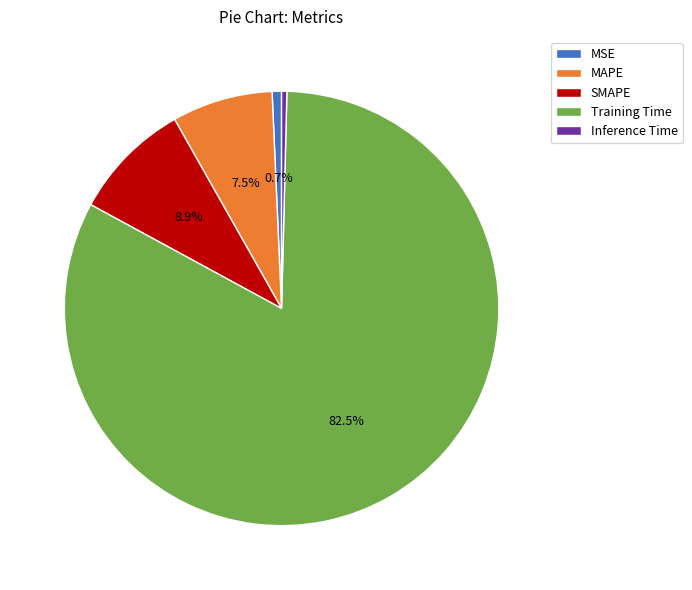

What is the largest slice in the pie chart?

Training Time